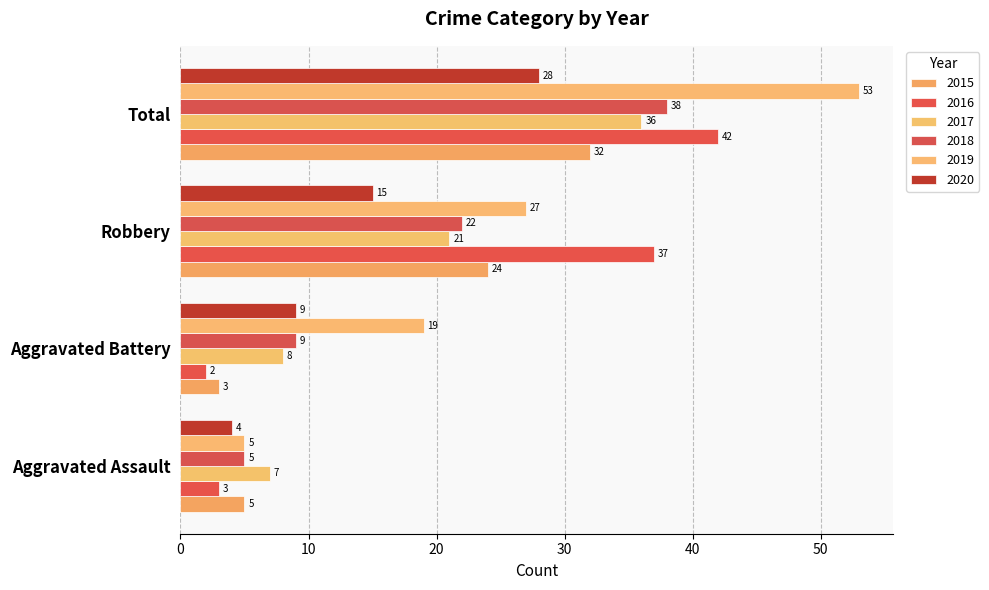

Is it true that 2016 equals 42 at Total?

True